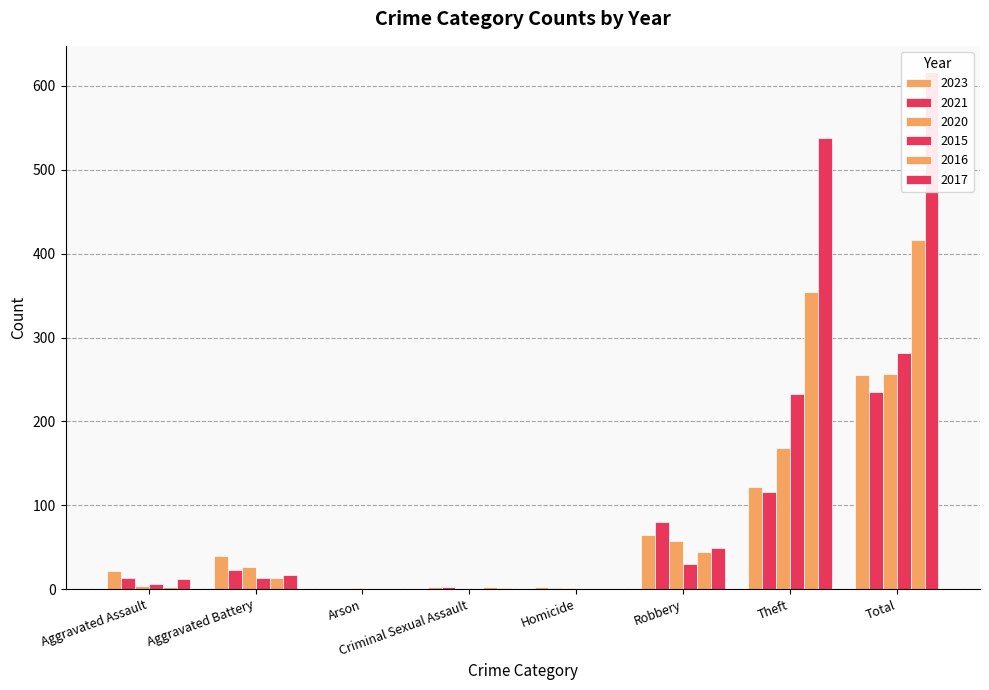

How many series are shown in this chart?

6